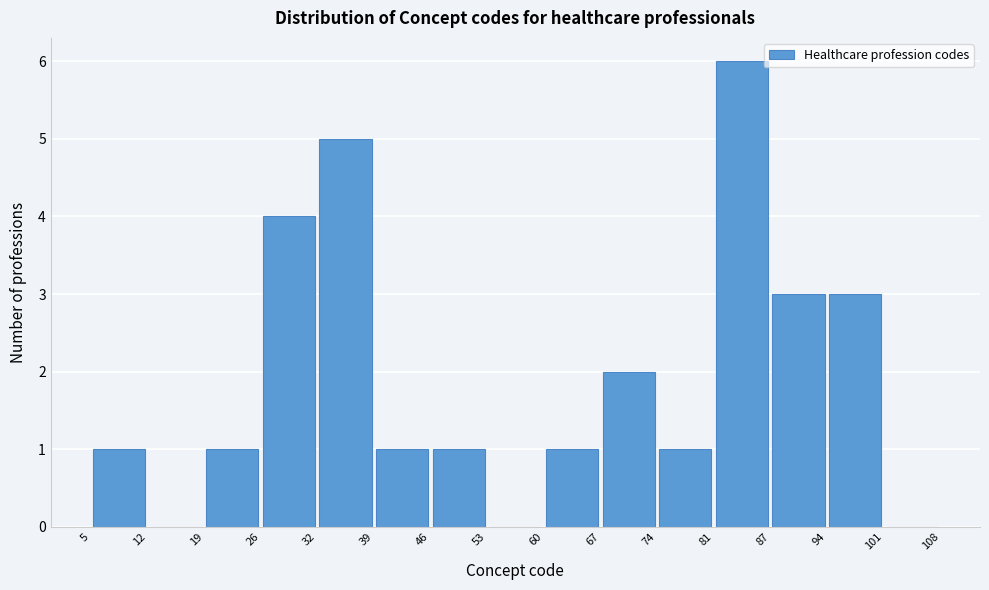

Reading left to right, transcribe this chart: for each bar, give the range it covers on the x-axis and its height. The values are not printed on the chart, so give them approximately, as read against the axis.

5 to 12: 1
12 to 19: 0
19 to 26: 1
26 to 32: 4
32 to 39: 5
39 to 46: 1
46 to 53: 1
53 to 60: 0
60 to 67: 1
67 to 74: 2
74 to 81: 1
81 to 87: 6
87 to 94: 3
94 to 101: 3
101 to 108: 0